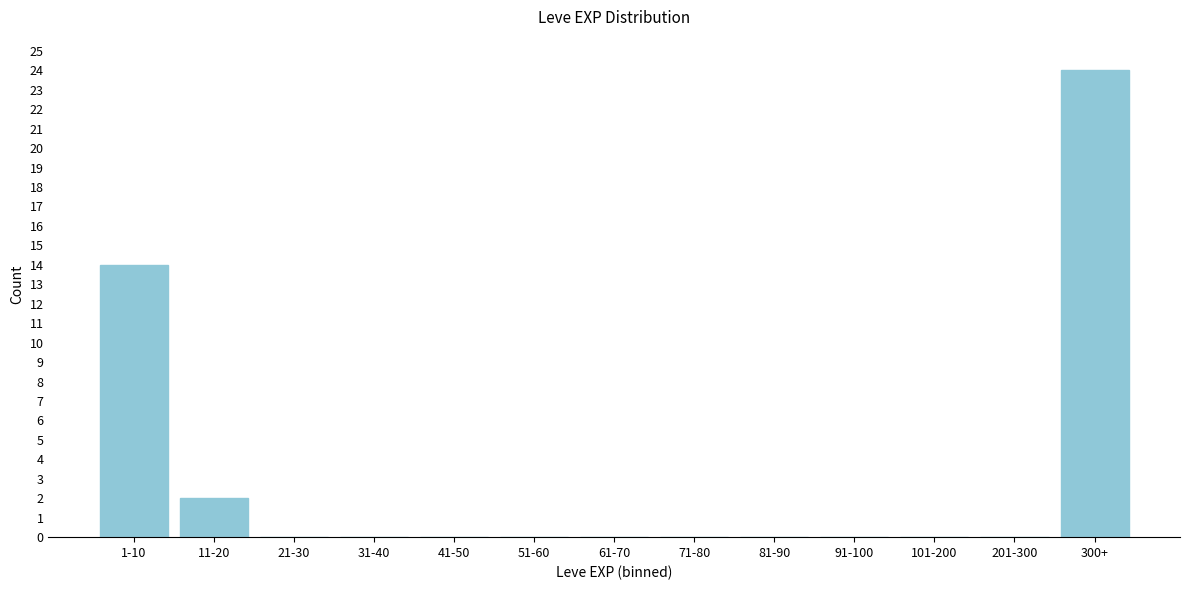

Reading left to right, list all the values displayed in this chart.

1-10=14	11-20=2	21-30=0	31-40=0	41-50=0	51-60=0	61-70=0	71-80=0	81-90=0	91-100=0	101-200=0	201-300=0	300+=24